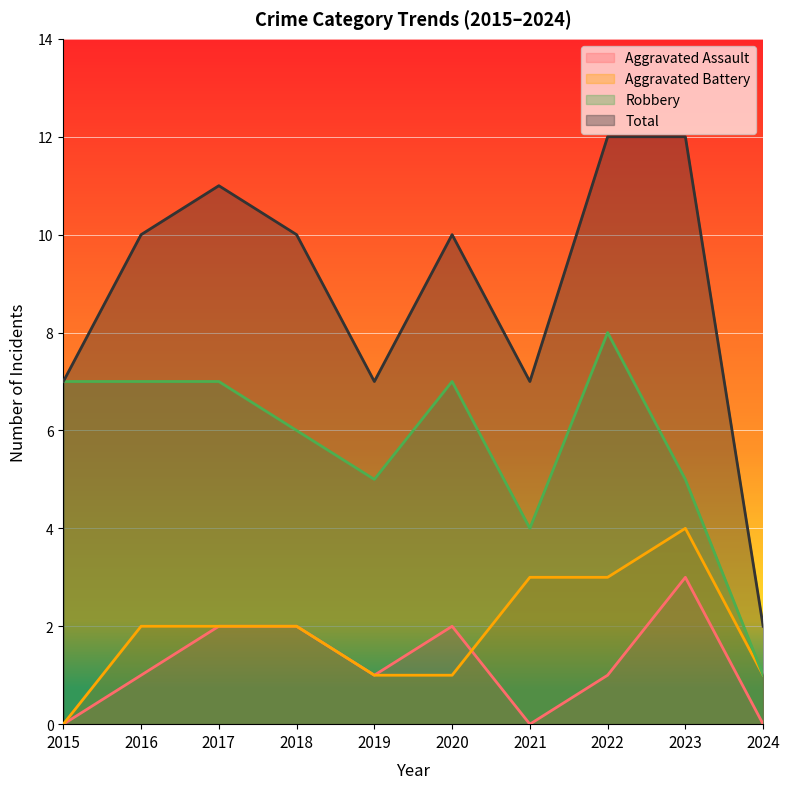

How many series are shown in this chart?

4